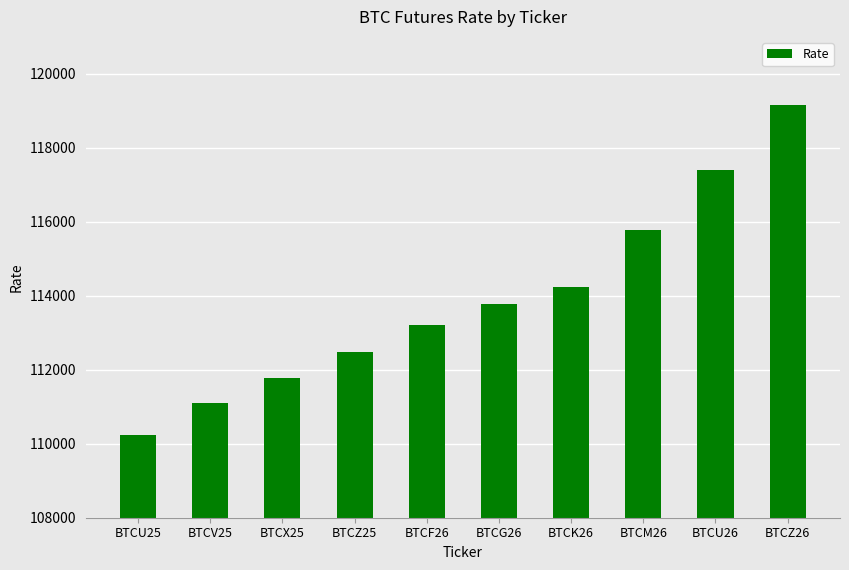

Is it true that the value at BTCG26 is 55220?

False